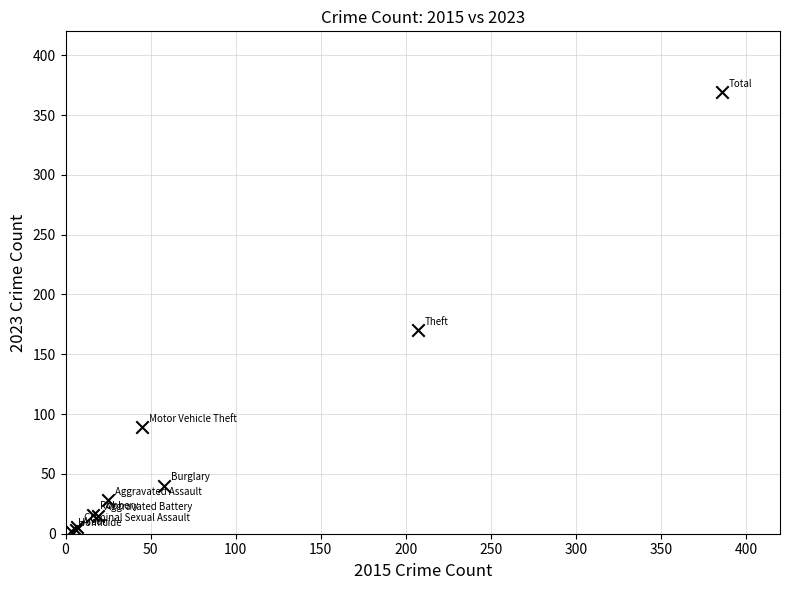

What Y value in the scatter plot is closest to 185?

170